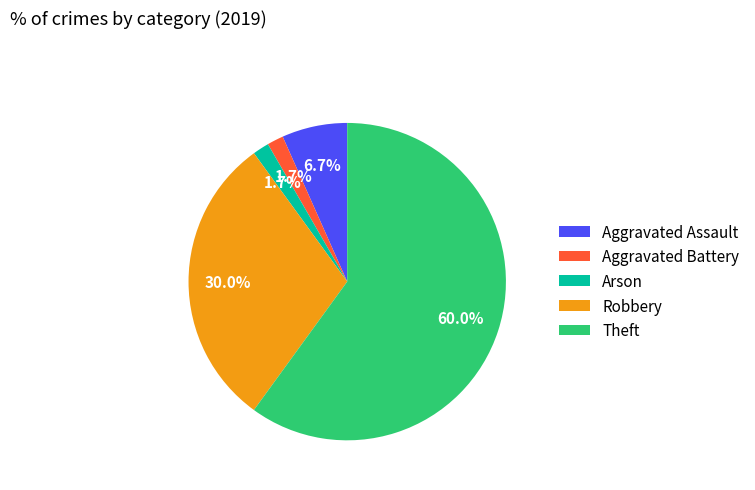

How many segments does this pie chart have?

5